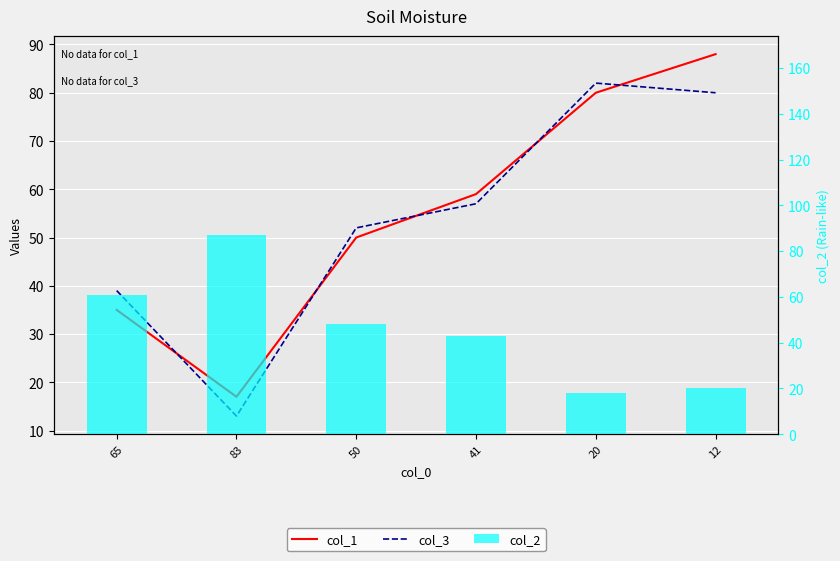

Count the col_1 values in the range 35 to 80.

4